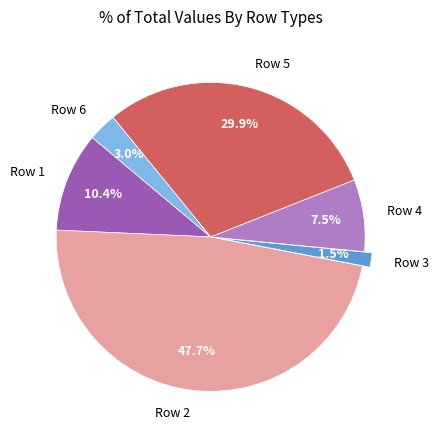

Is there any slice that represents more than half of the pie?

No